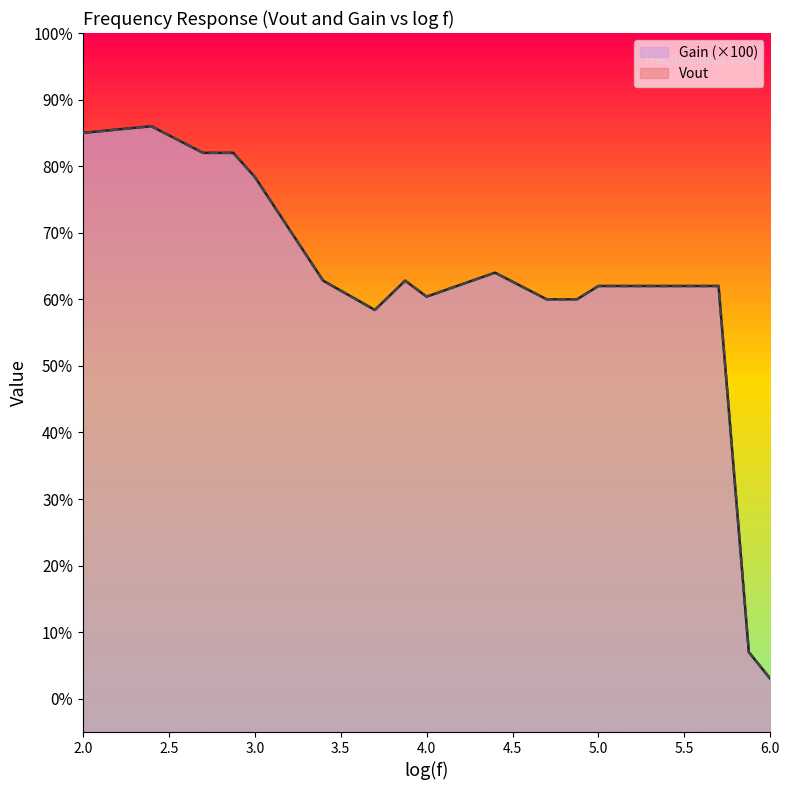

The value of Gain at 4.5 is 62.8. True or false?

True